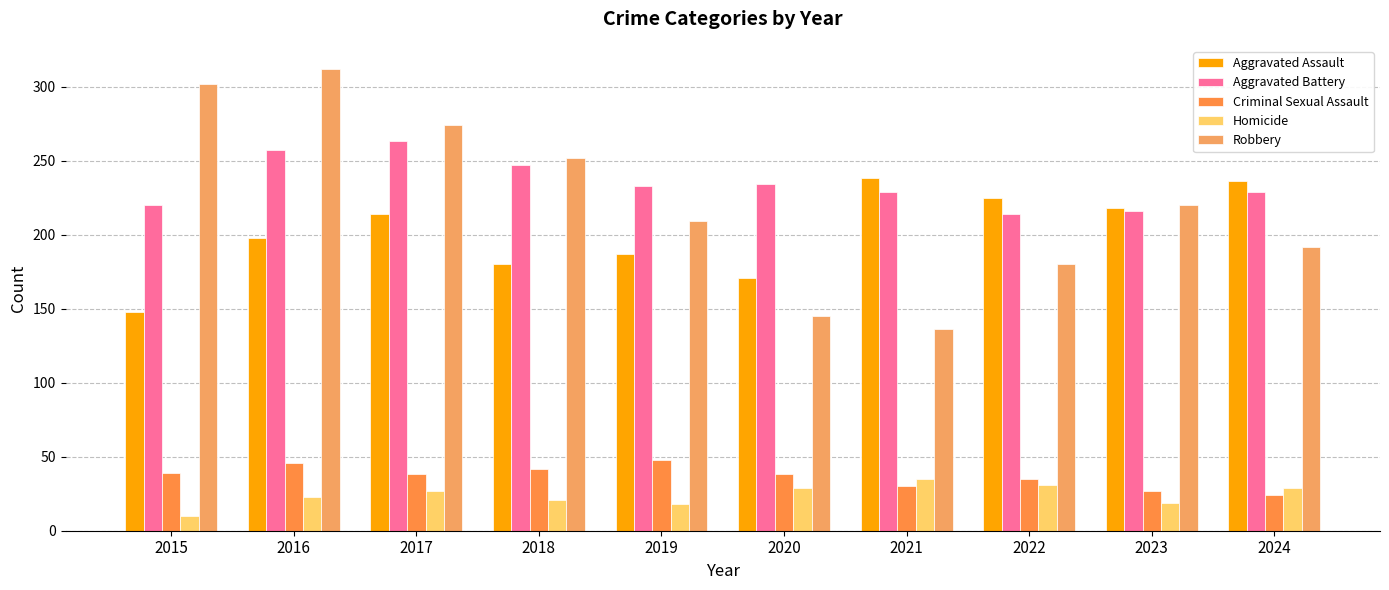

What is the value of the Aggravated Assault bar at the 6th from the left?

171